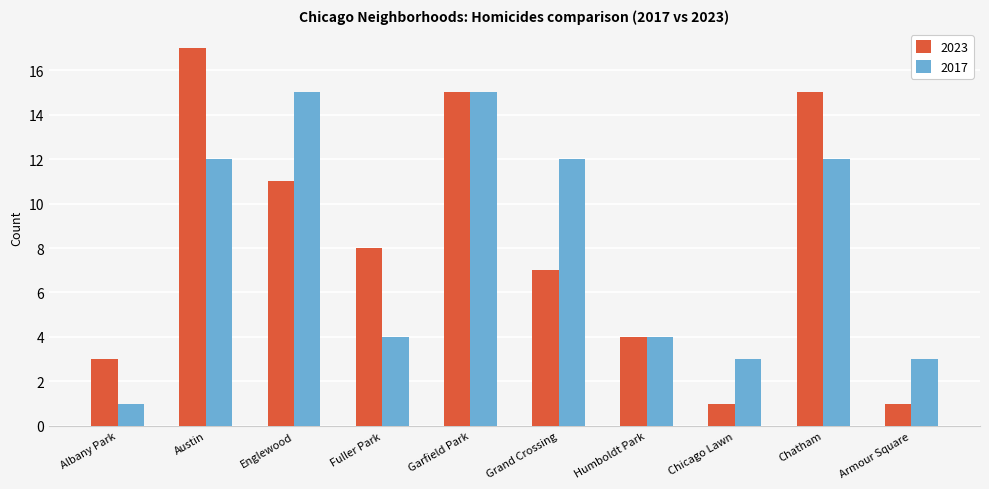

Is the value of 2017 at Garfield Park greater than the value of 2023 at Austin?

No